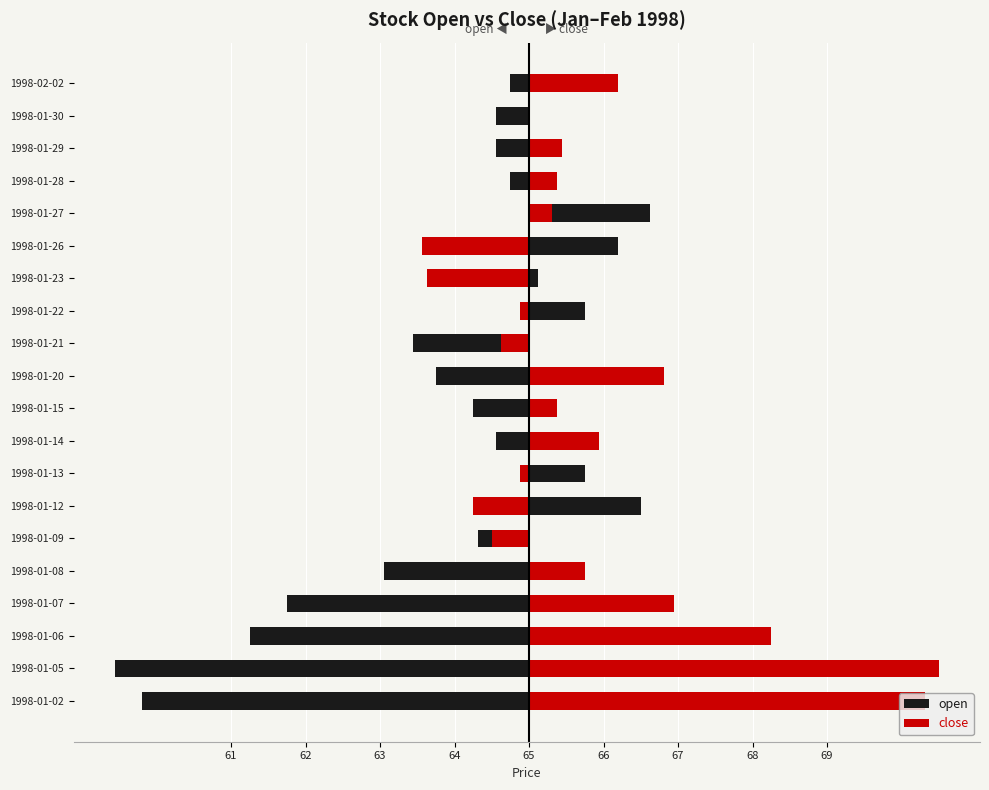

Rank the series by their maximum value, from highest to lowest.

close, open